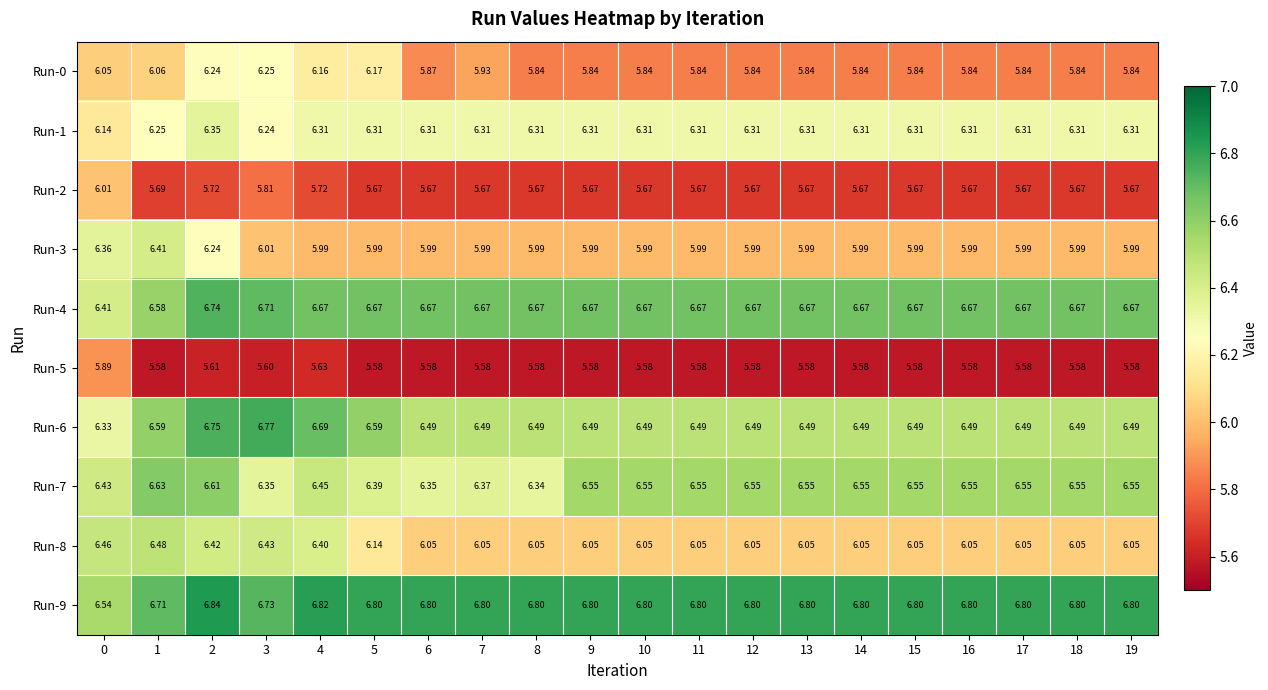

Is the value of Run-7 at 16 greater than the value of Run-6 at 16?

Yes